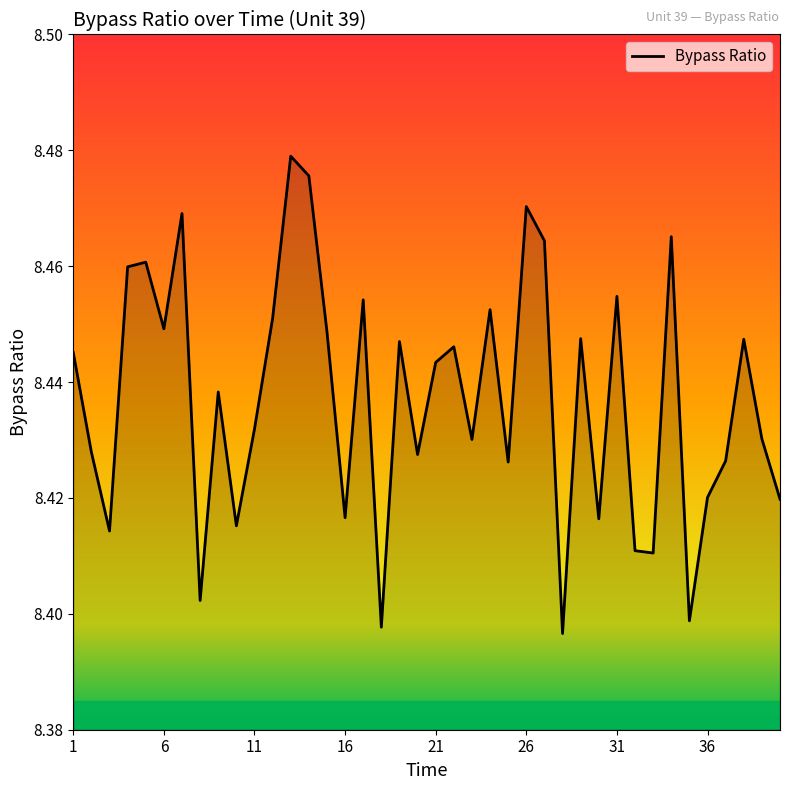

Between 11 and 16, which is larger?

11